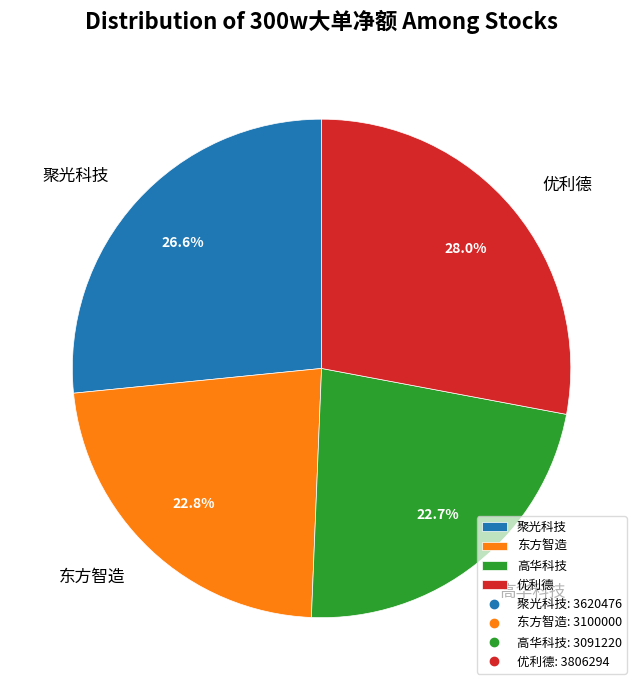

Does any single category account for the majority?

No